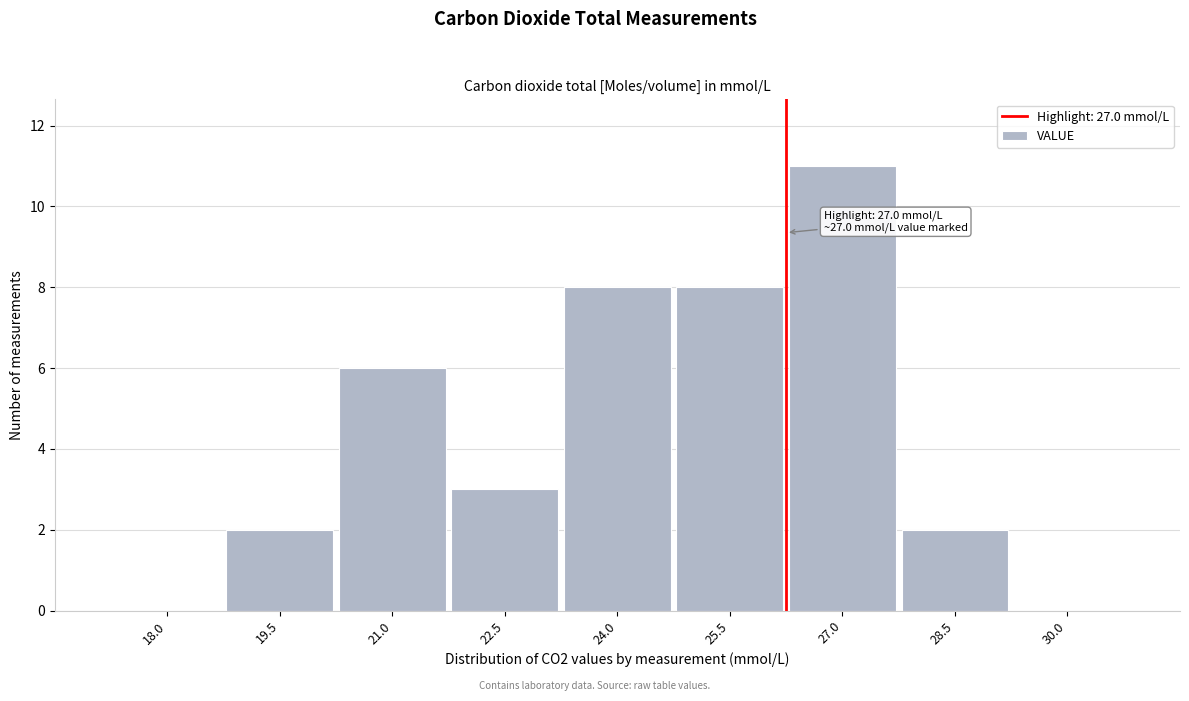

Reading left to right, extract all data points from this chart.

18.0=0	19.5=2	21.0=6	22.5=3	24.0=8	25.5=8	27.0=11	28.5=2	30.0=0